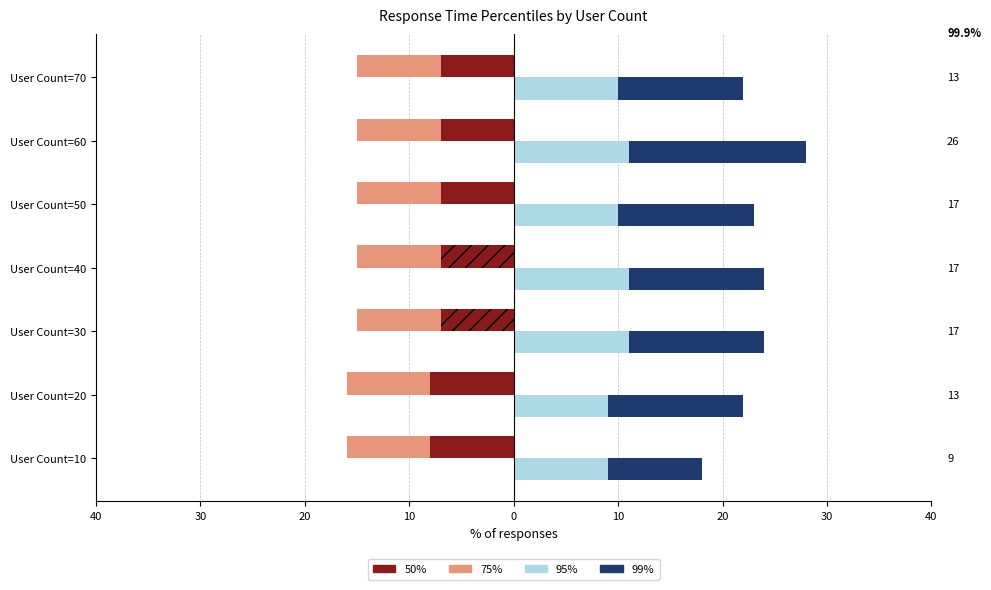

At 20, list the series in order from largest to smallest.

99%, 95%, 75%, 50%